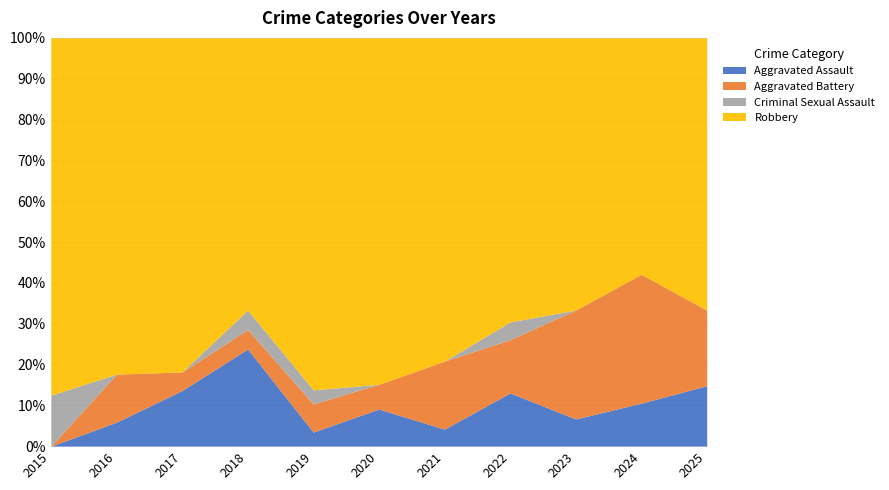

How many data points in Aggravated Battery are less than 2?

3